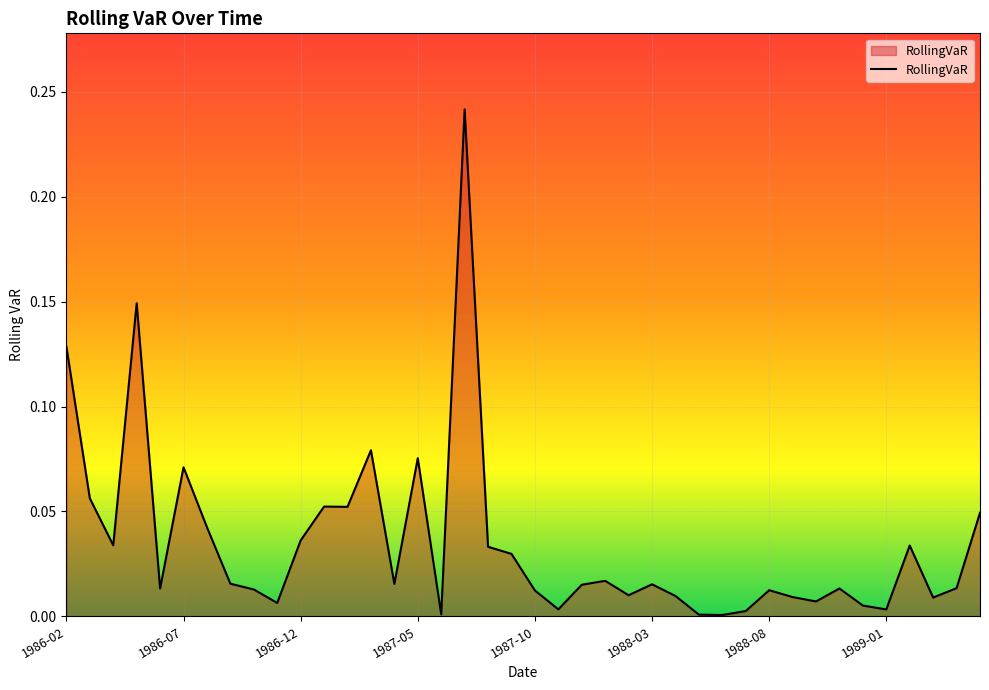

How many lines are shown in the chart?

1